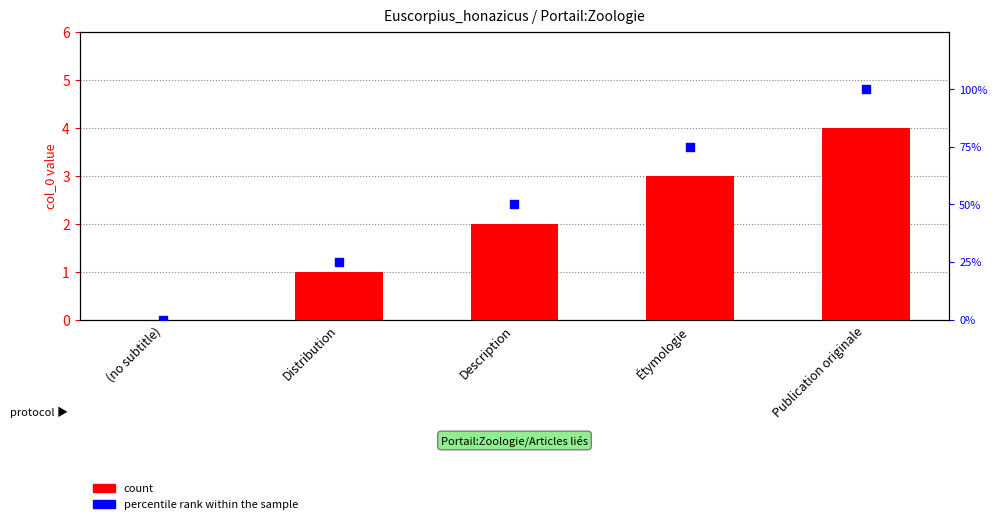

Which series contains the lowest Y value?

count